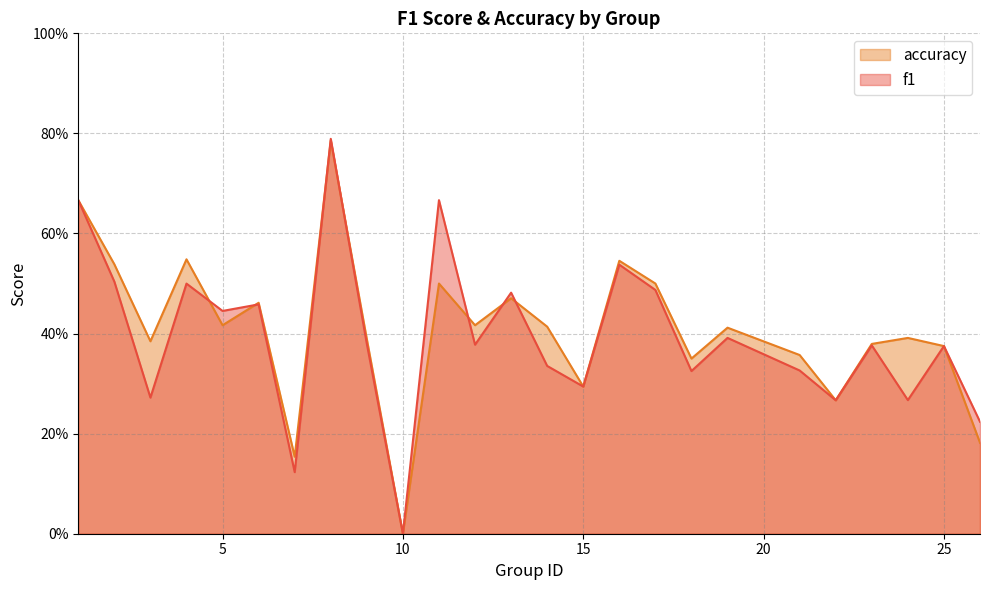

At which category does accuracy reach its first local valley?

3